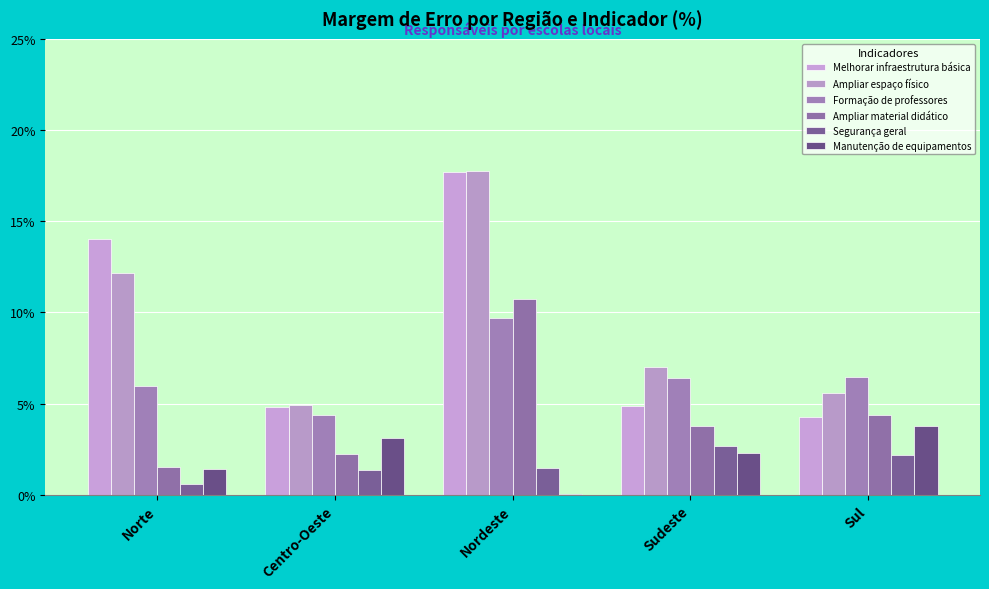

Are the bars grouped side by side (vs. stacked)?

Yes